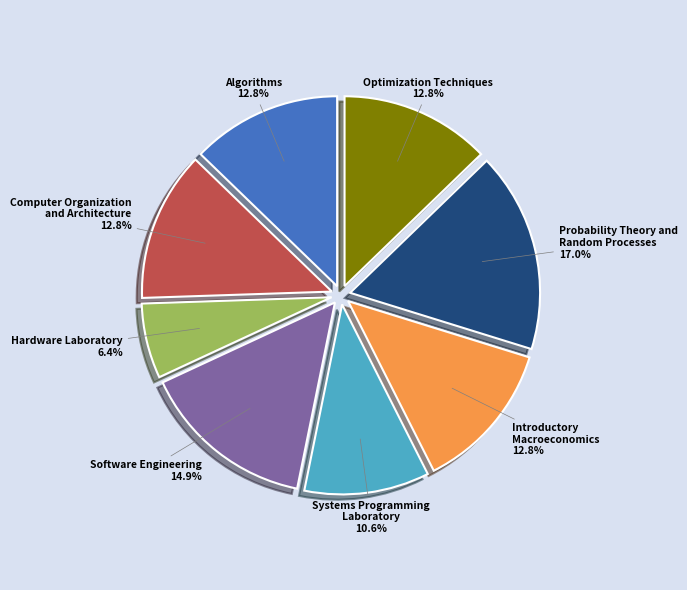

Is there any slice that represents more than half of the pie?

No